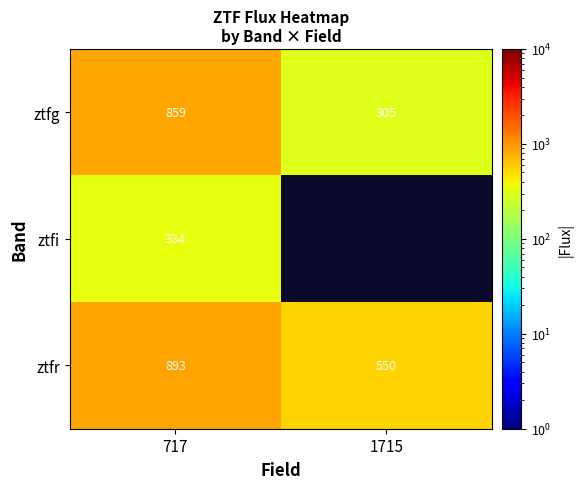

Rank the series at 717 from highest to lowest value.

ztfr, ztfg, ztfi